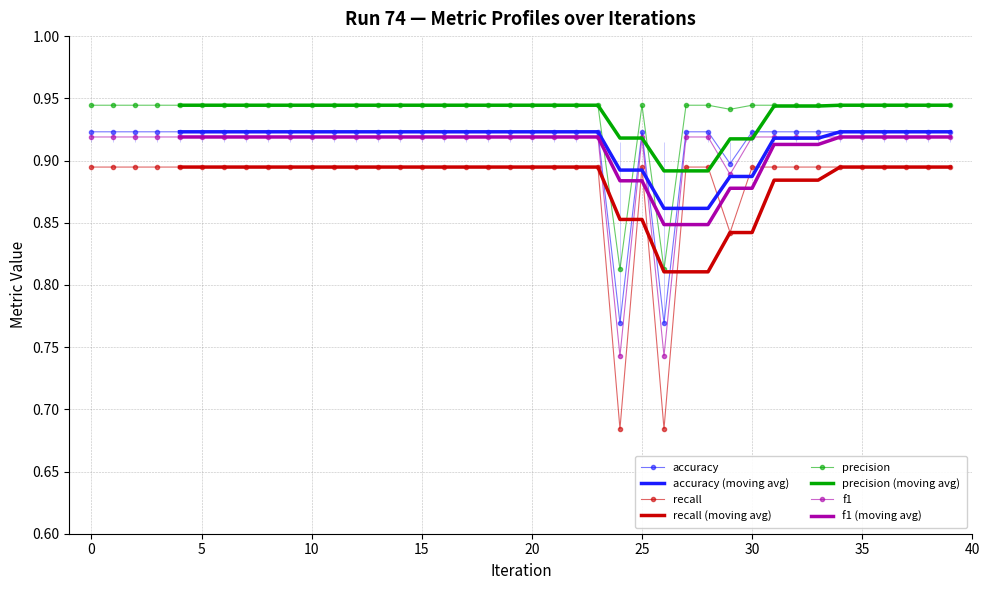

What is the sum of all accuracy values?

36.6